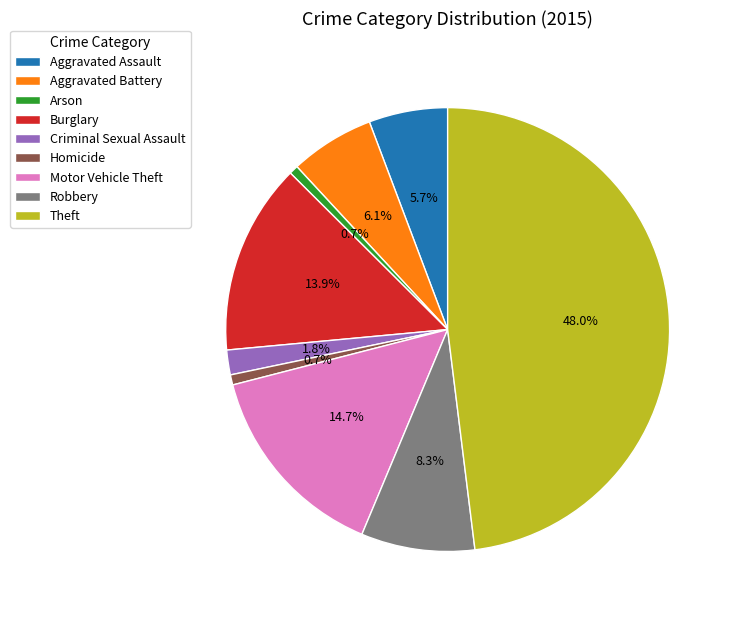

To the nearest percent, what is the difference between the largest and smallest slice percentages?

47%